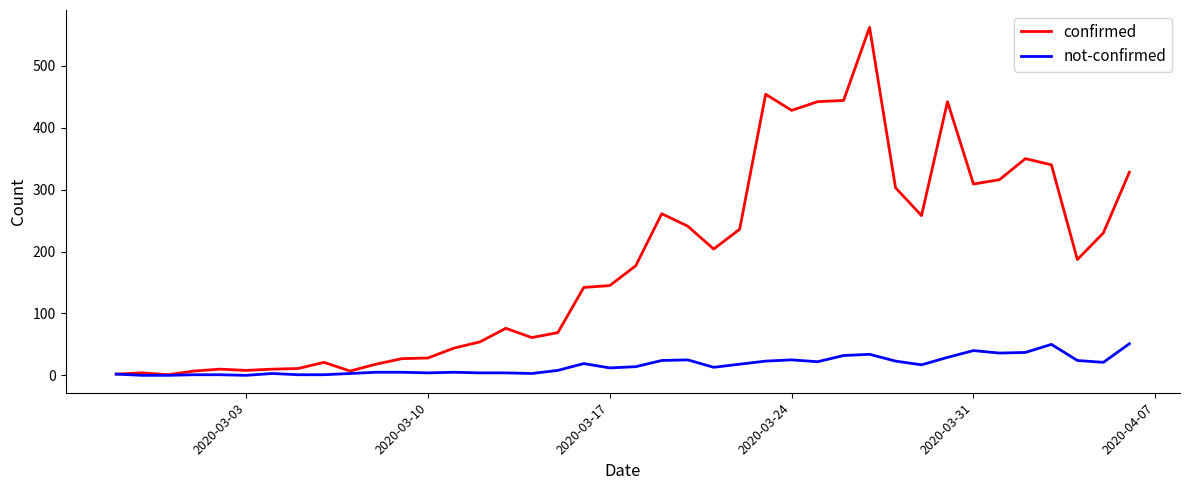

Which series has the largest total across all categories?

confirmed